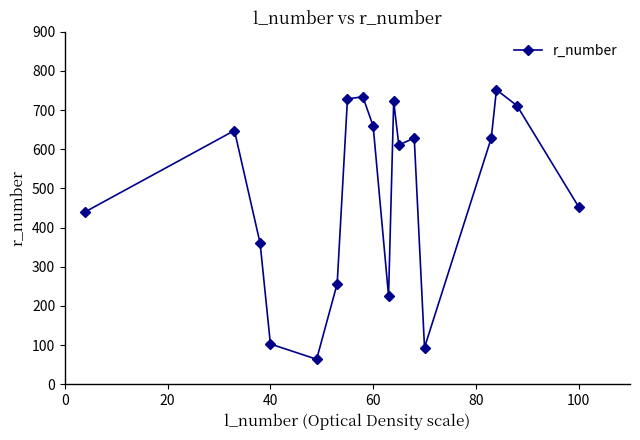

How many interior local valleys (lower than both neighbors) does the data have?

4